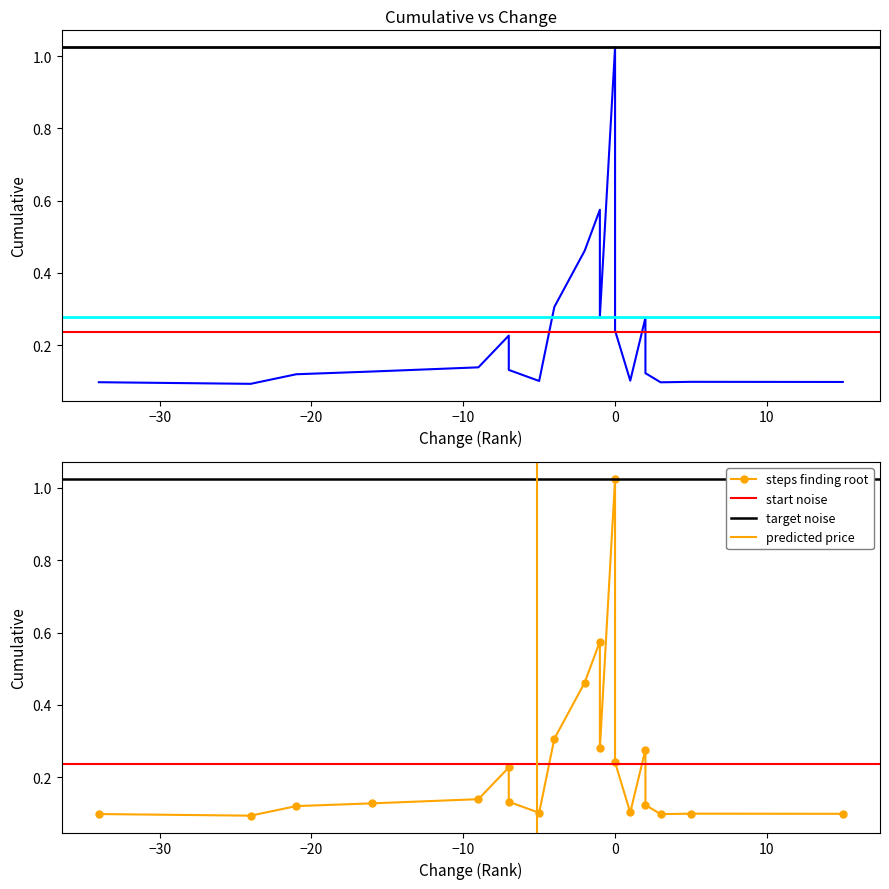

What is the smallest value displayed?

0.1